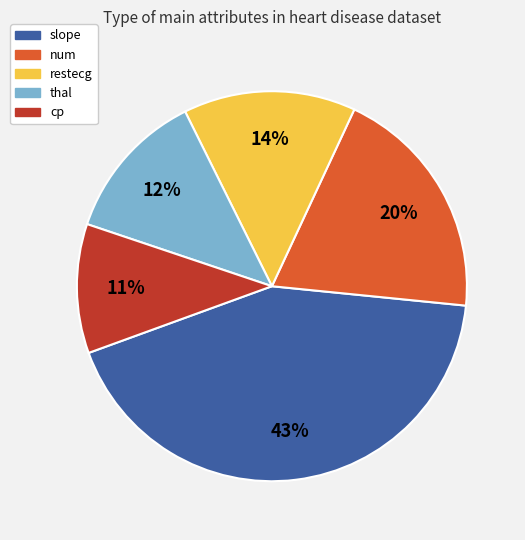

To the nearest percent, what is the difference between the largest and smallest slice percentages?

32%